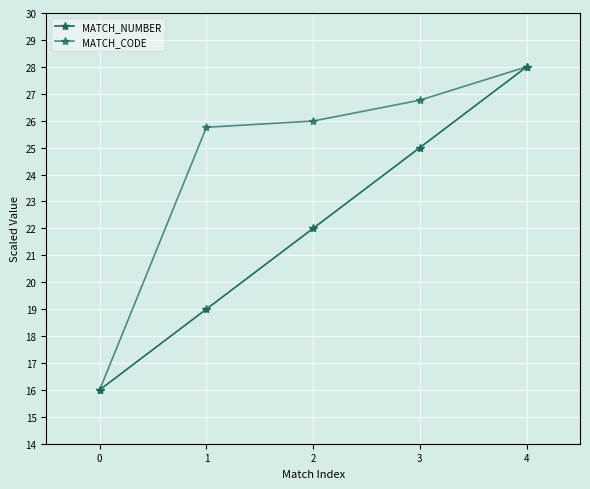

Which series has the largest total across all categories?

MATCH_CODE